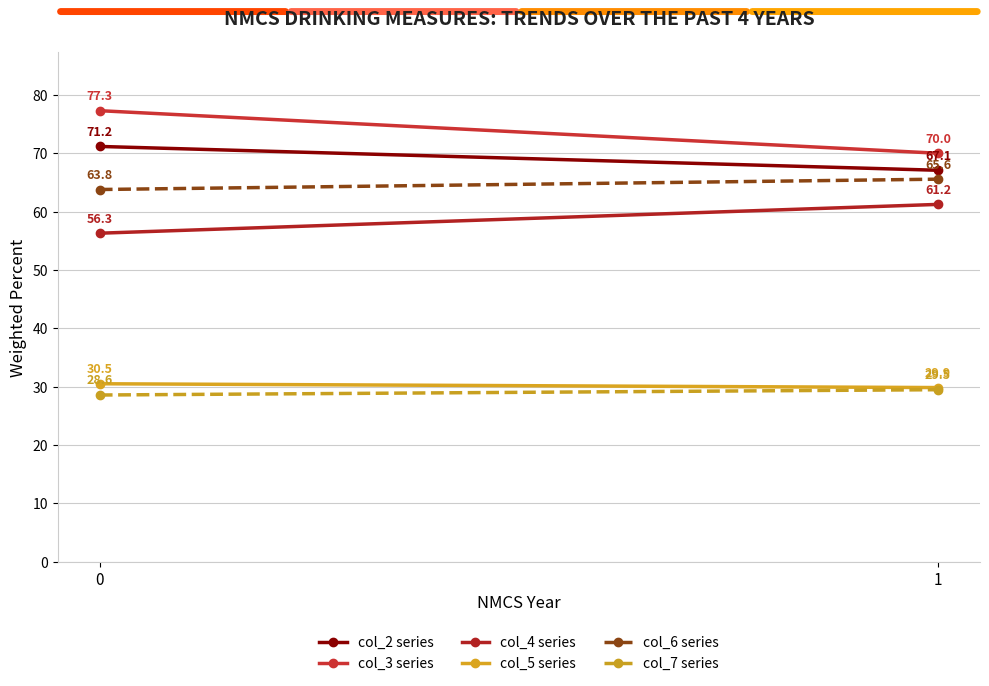

Reading left to right, transcribe all the data shown in this chart.

col_2 series: 71.2	67.1
col_3 series: 77.3	70.0
col_4 series: 56.3	61.2
col_5 series: 30.5	29.9
col_6 series: 63.8	65.6
col_7 series: 28.6	29.5